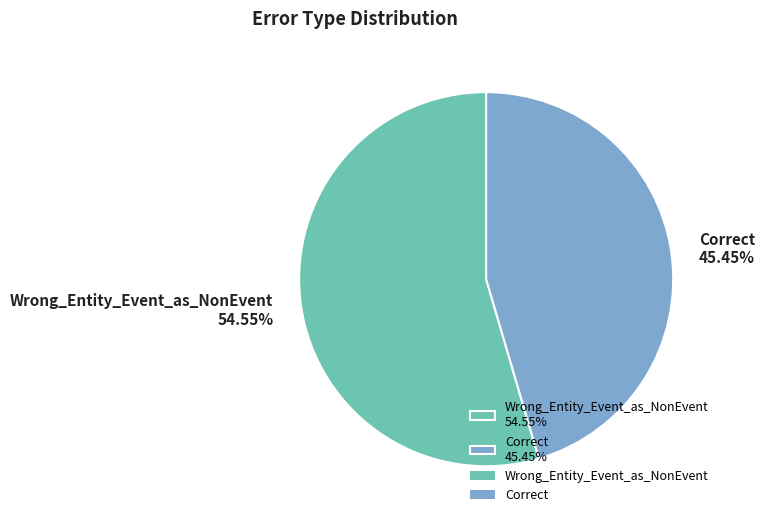

To the nearest percent, what is the average slice percentage?

50%